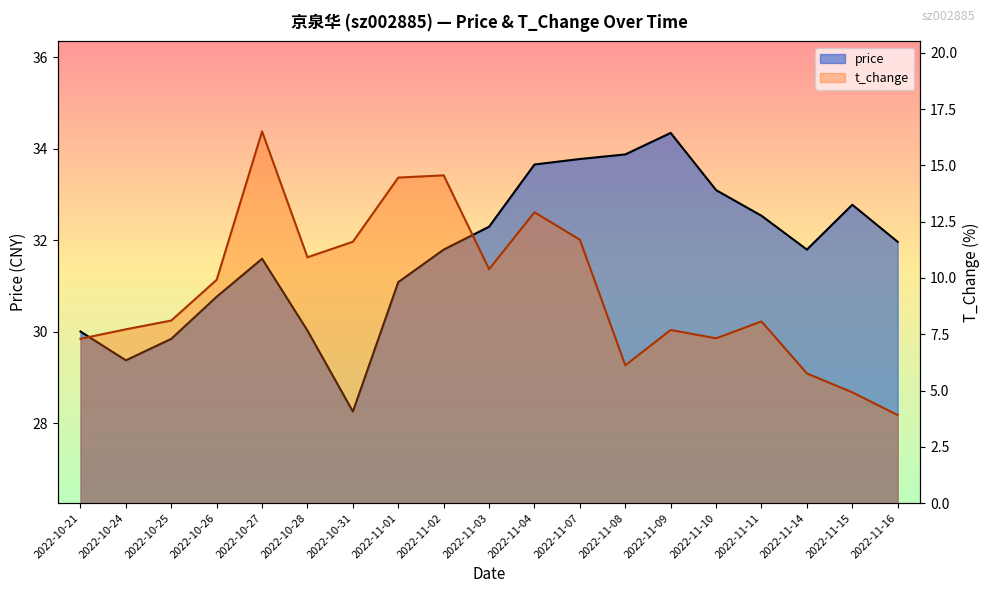

What is the total value across all series at 2022-11-16?

35.9